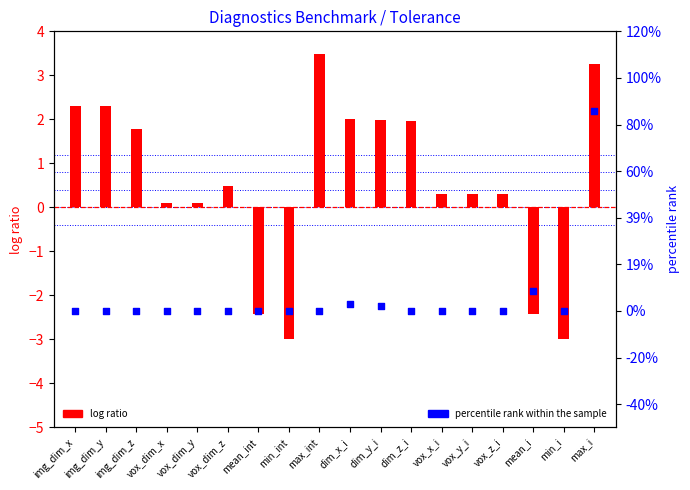

Which series has the largest total across all categories?

log ratio